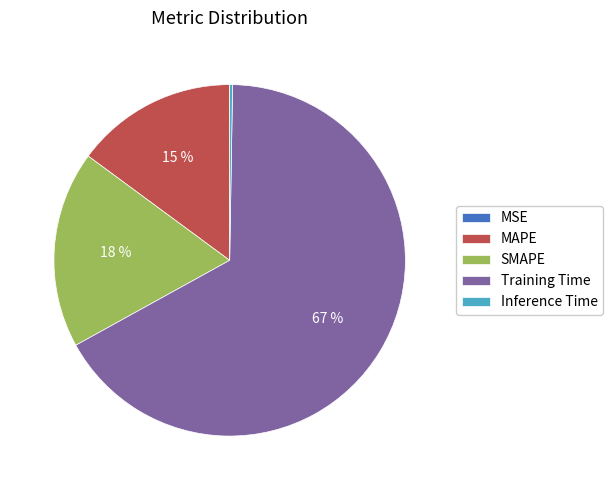

Which slice is the largest?

Training Time